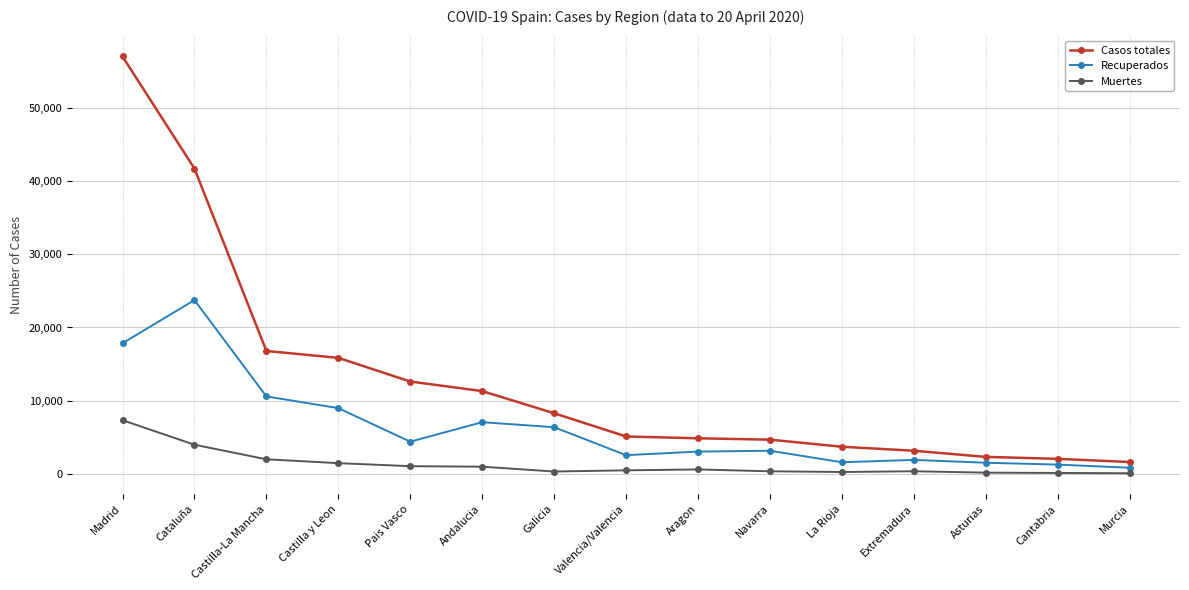

Rank the series at Murcia from lowest to highest value.

Muertes, Recuperados, Casos totales